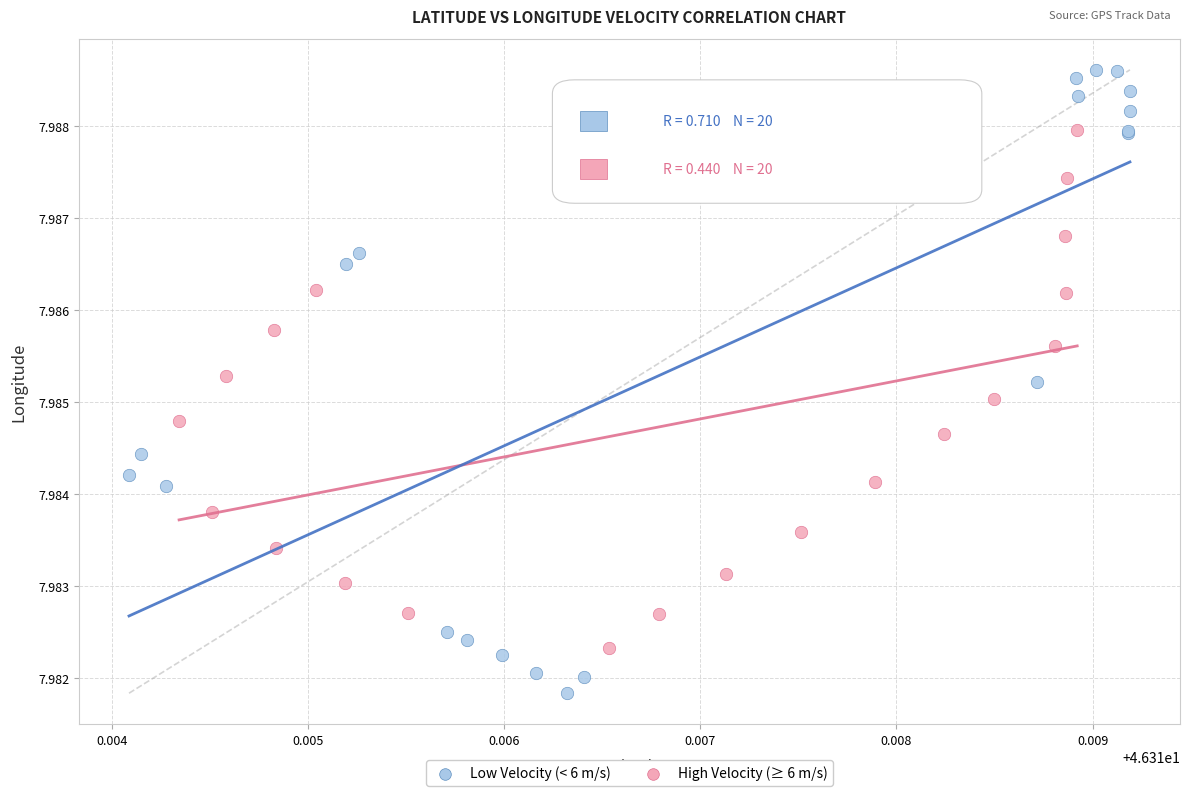

Which series contains the highest Y value?

Low Velocity (< 6 m/s)